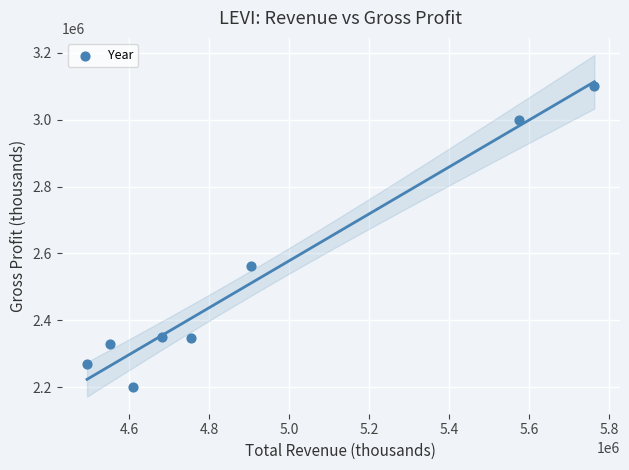

What is the average Y value?

2519788